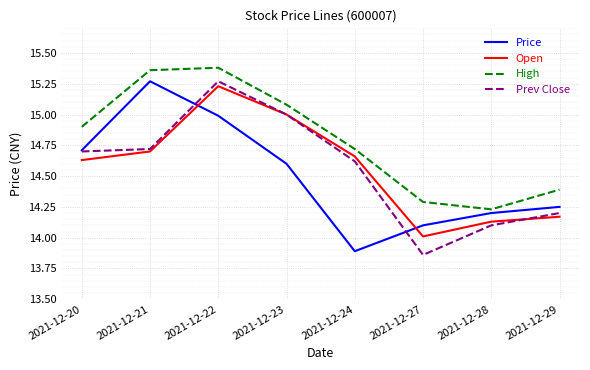

True or false: High and Prev Close cross at least once.

False